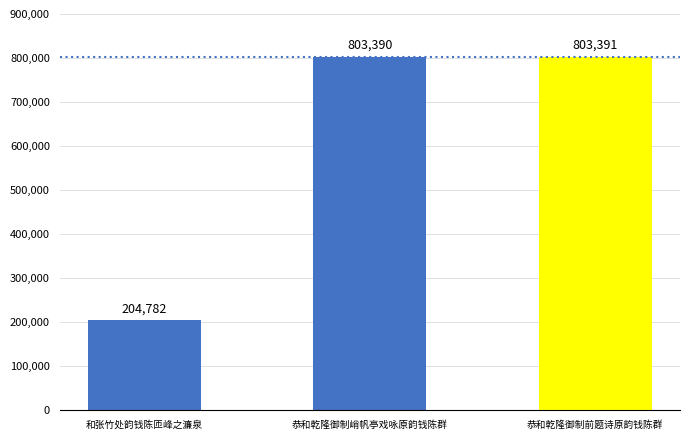

What is the label of the 2nd bar from the left?

恭和乾隆御制峭帆亭戏咏原韵钱陈群